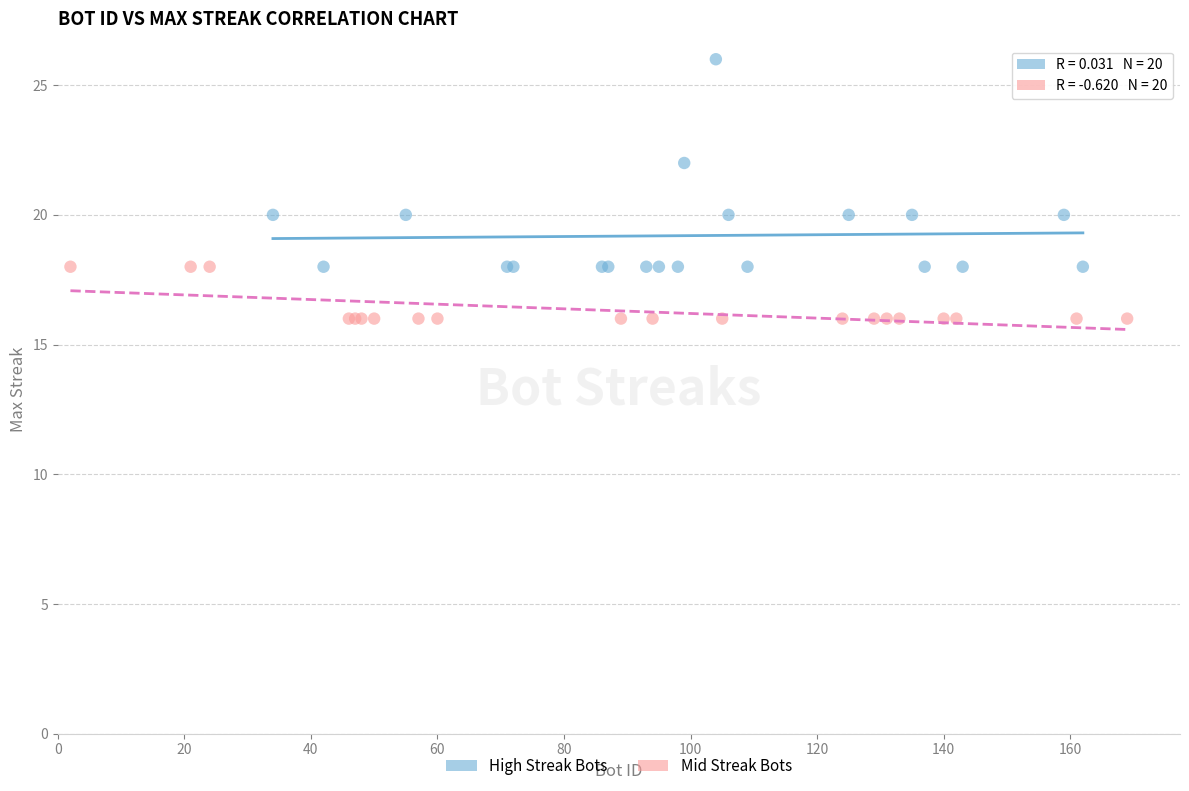

Which series reaches the minimum Y coordinate?

Mid Streak Bots